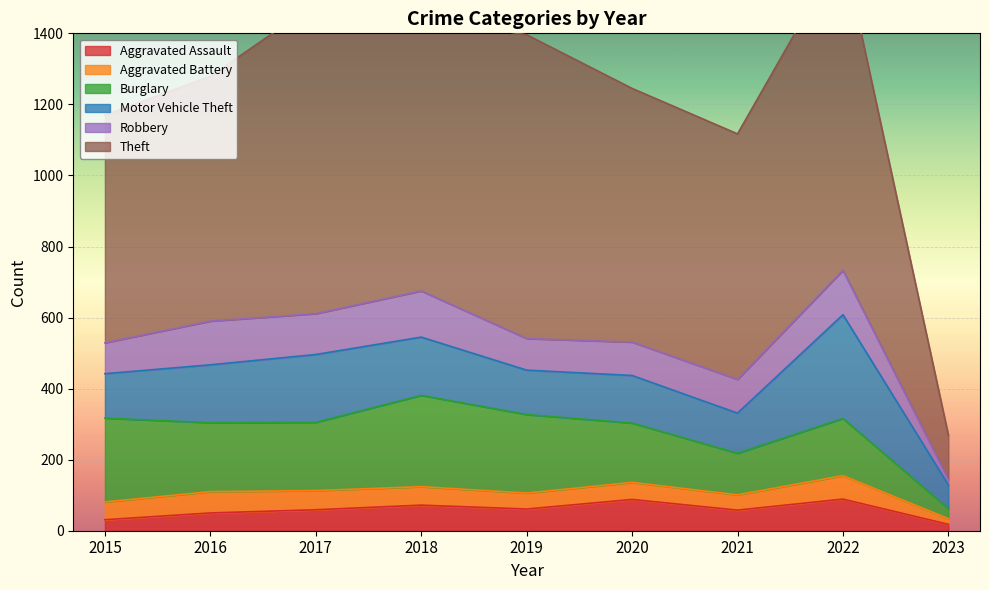

What is the value of the Aggravated Assault point at the 3rd from the left?

59